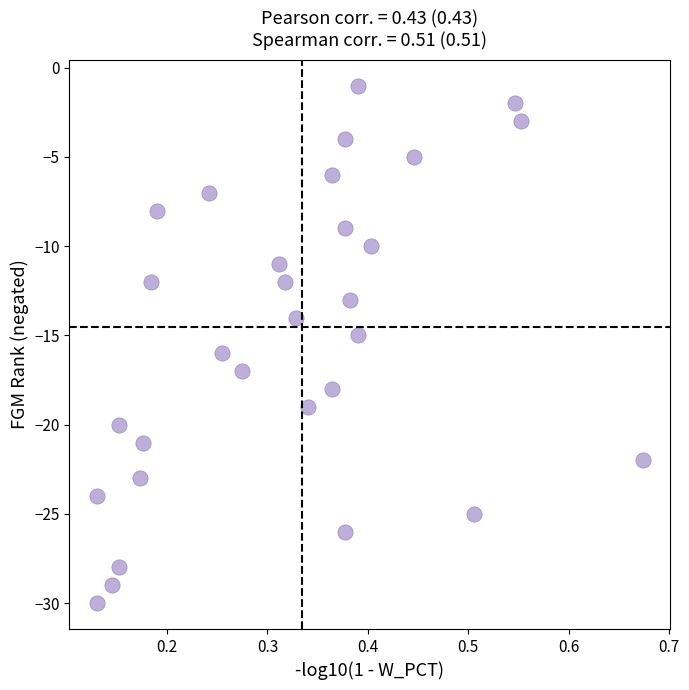

What is the range of Y values (max minus min)?

29